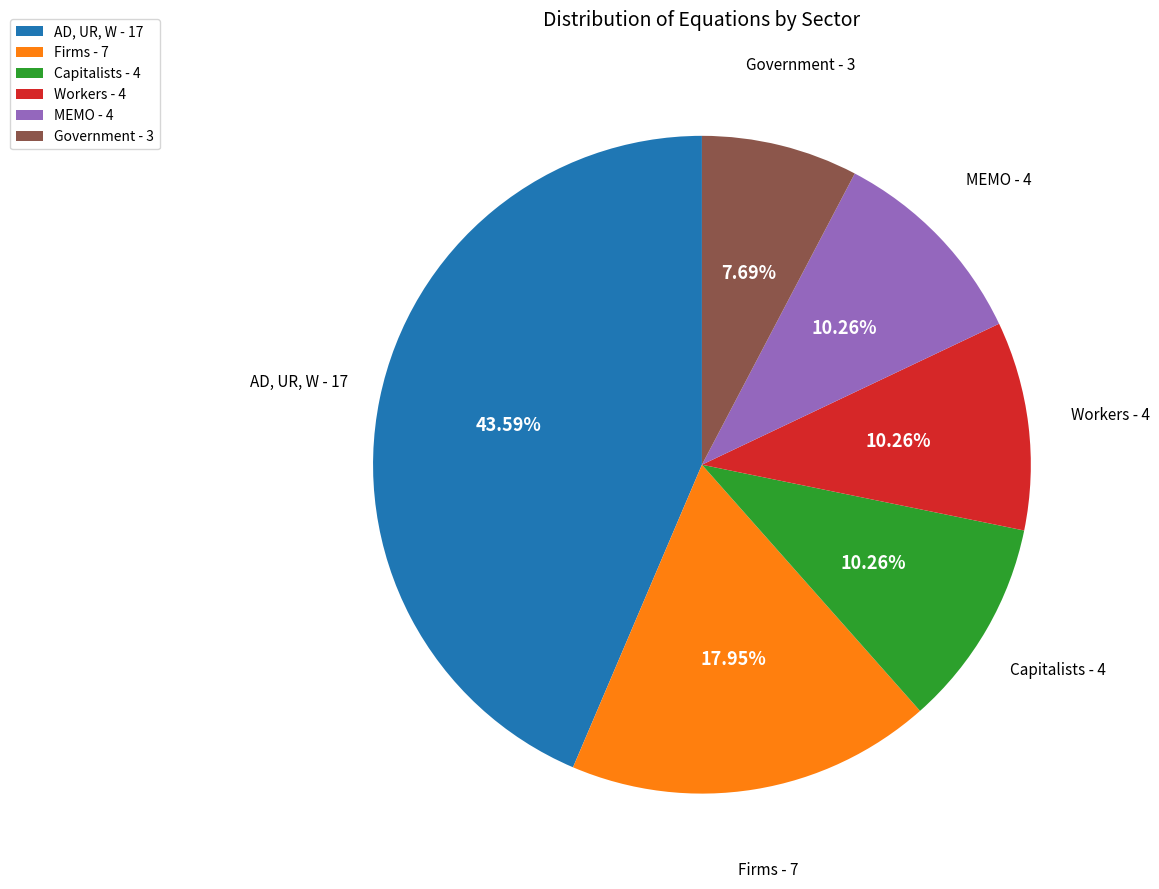

To the nearest percent, what is the difference between the largest and smallest slice percentages?

36%